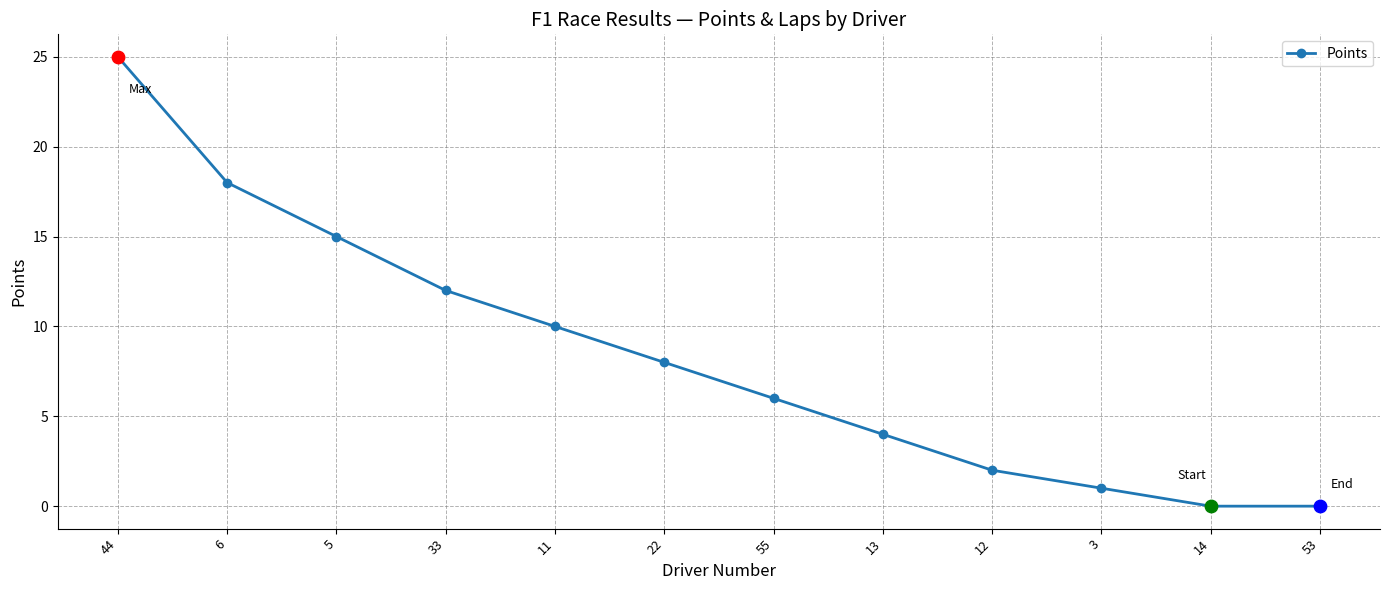

Approximately how many times larger is the value at 11 compared to 5?

0.7